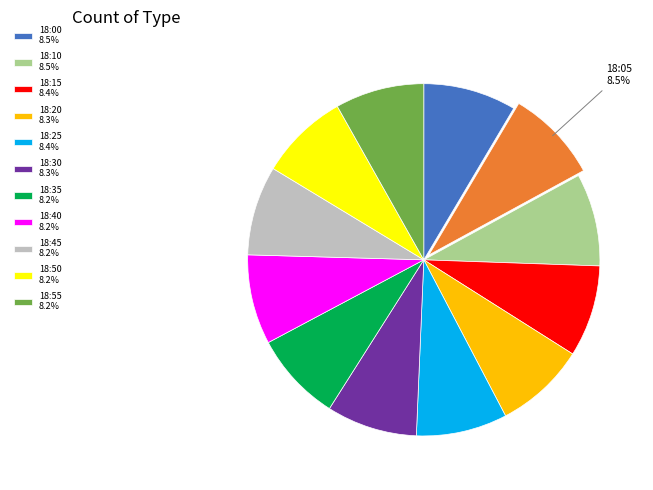

How many slices are in this pie chart?

12